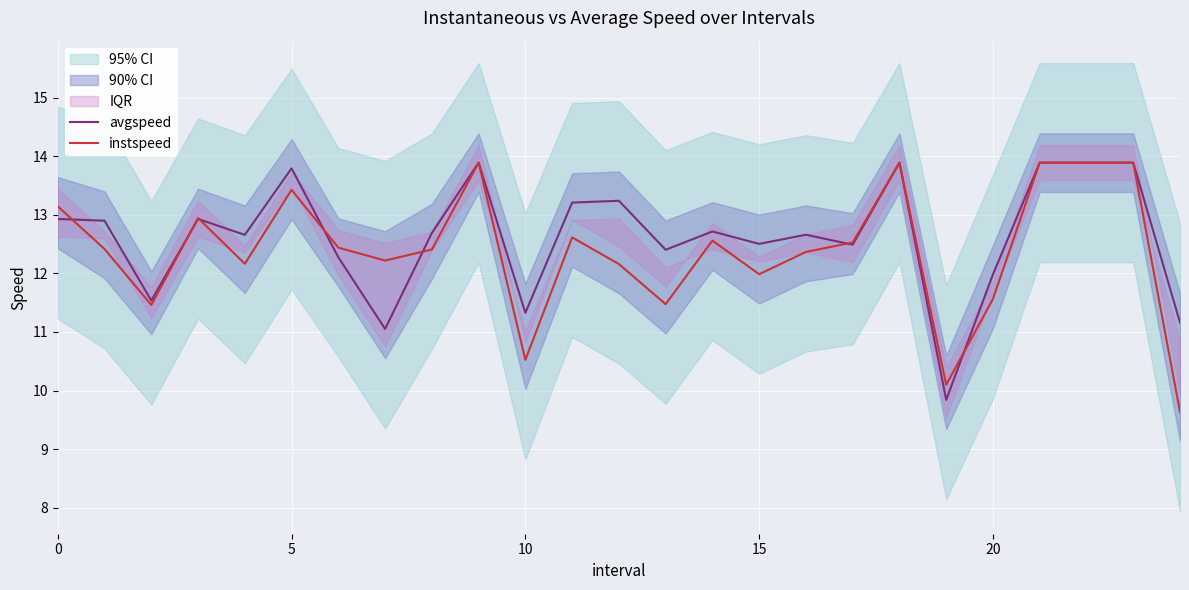

Is the value of avgspeed at 19 greater than the value of instspeed at 15?

No